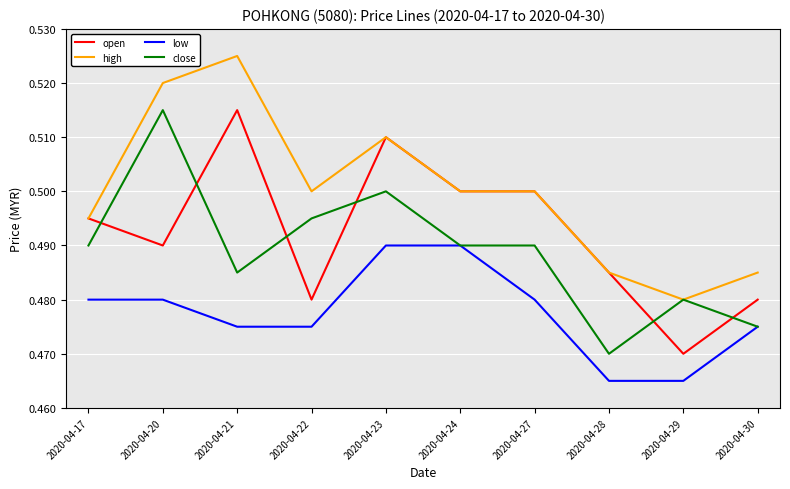

True or false: open and low cross at least once.

False